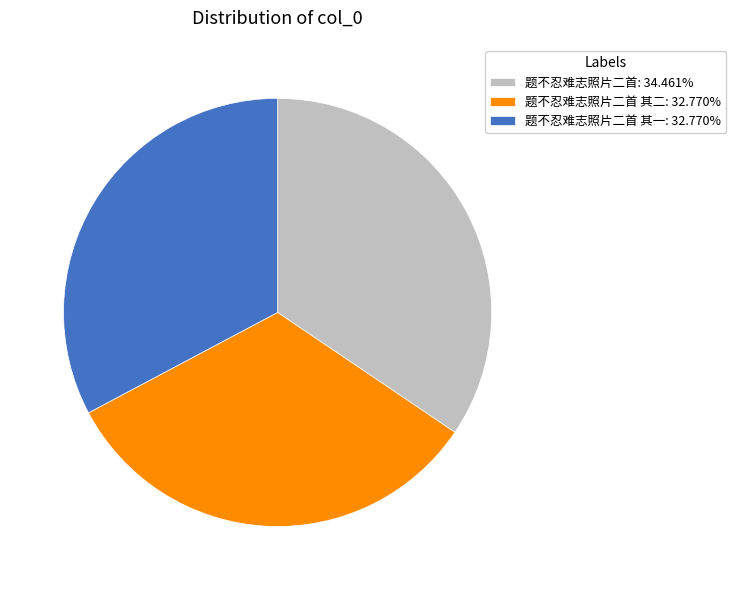

Combined, do 题不忍难志照片二首: 34.461% and 题不忍难志照片二首 其二: 32.770% account for over 50%?

Yes